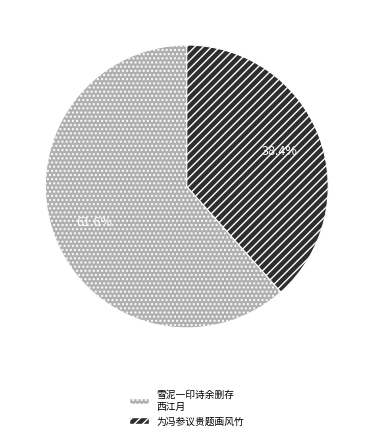

Is there any slice that represents more than half of the pie?

Yes